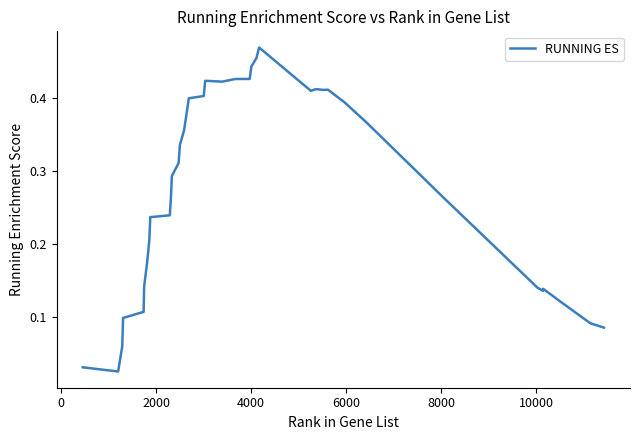

Is this an area chart (filled region under the line)?

No